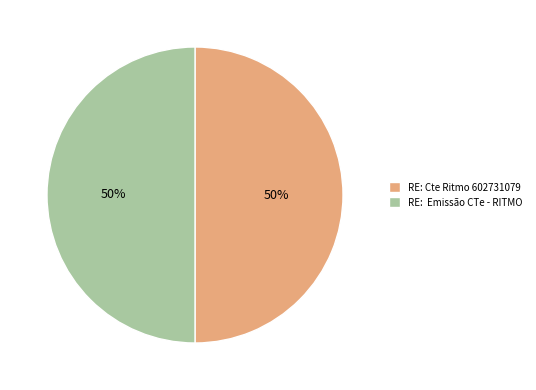

To the nearest percent, what is the average slice percentage?

50%